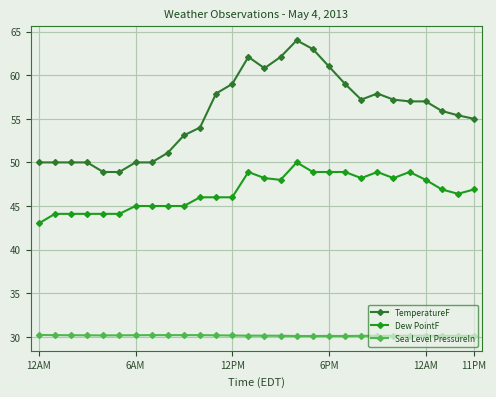

Rank the series by their maximum value, from lowest to highest.

Sea Level PressureIn, Dew PointF, TemperatureF